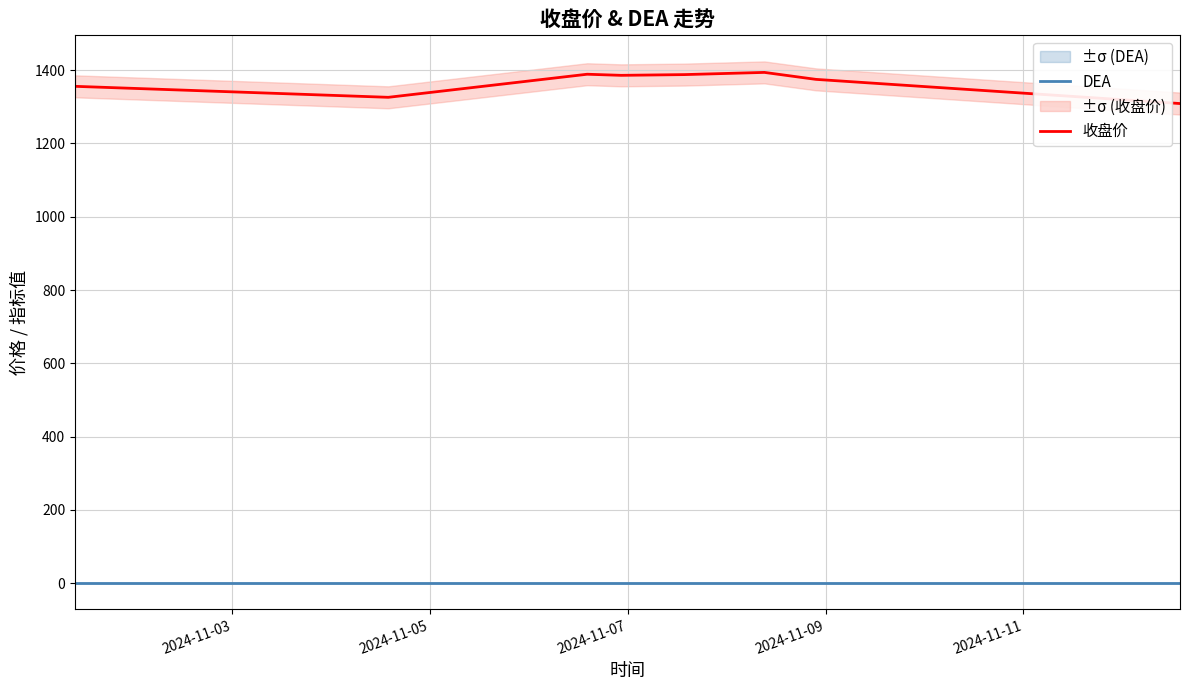

What is the maximum value shown in the chart?

1394